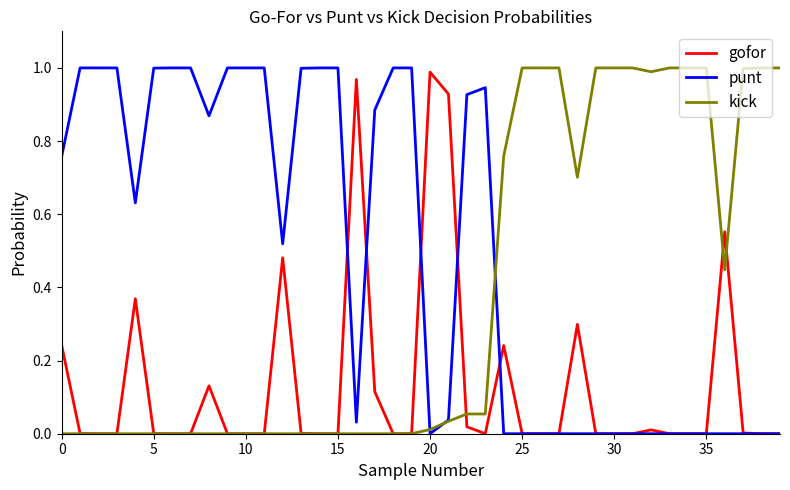

How many distinct data groups are displayed?

3